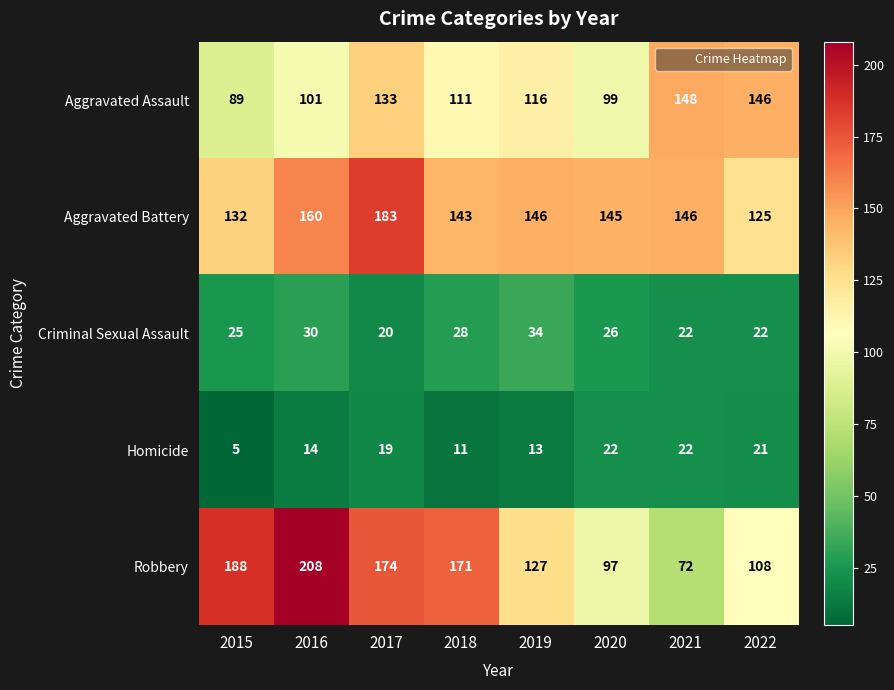

Which category has the highest value across all series?

2016